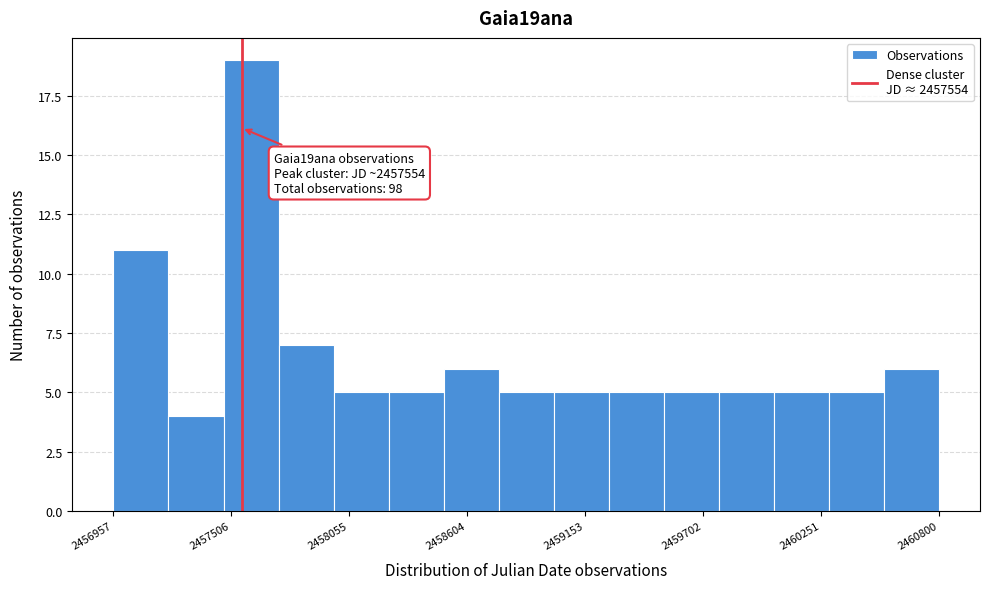

Around what value on the x-axis is the tallest bar? Give the approximate position of its centre, as read against the axis.

2457600